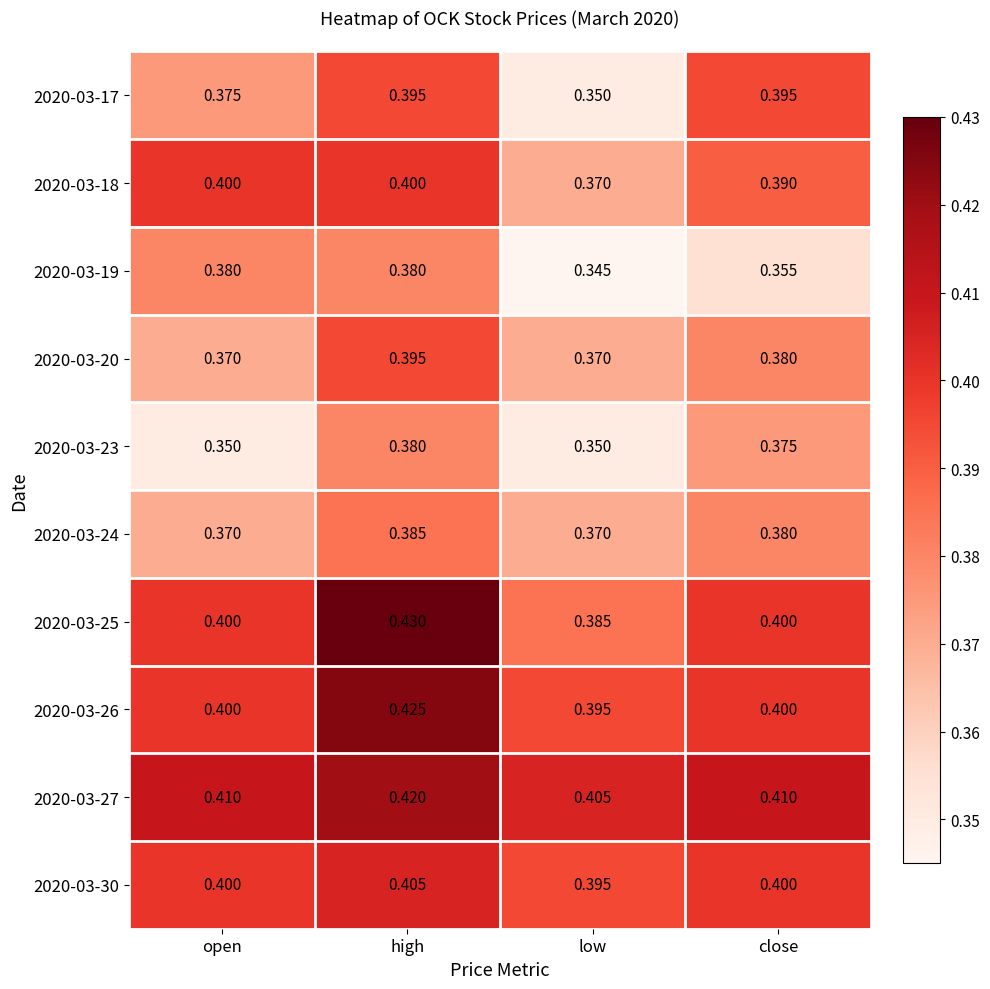

Which series has the largest total across all categories?

2020-03-27